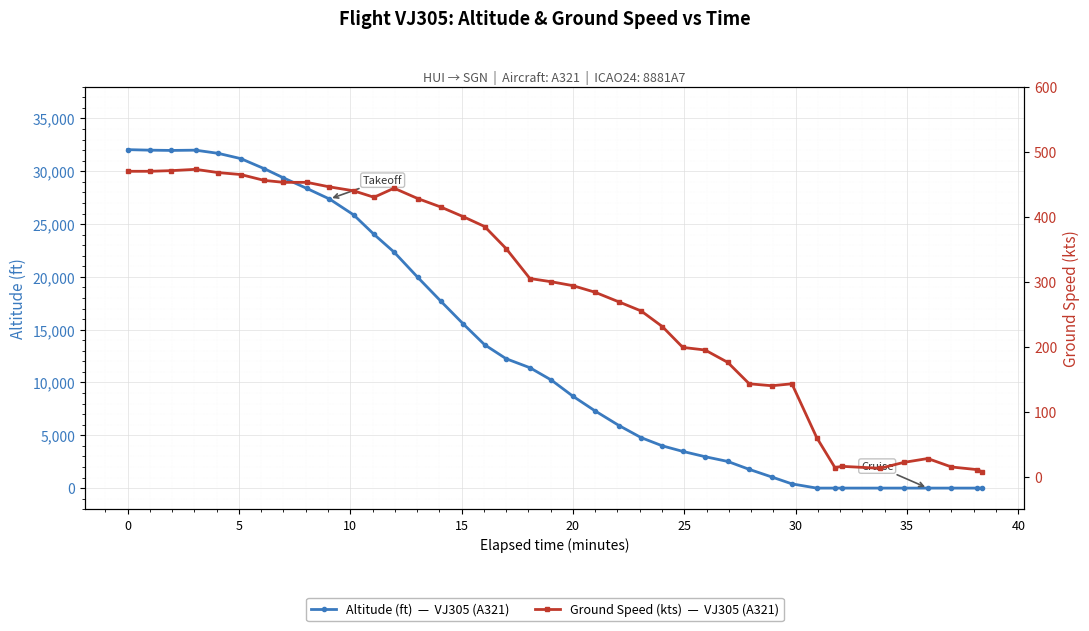

What is the average value of the altitude series?

13052